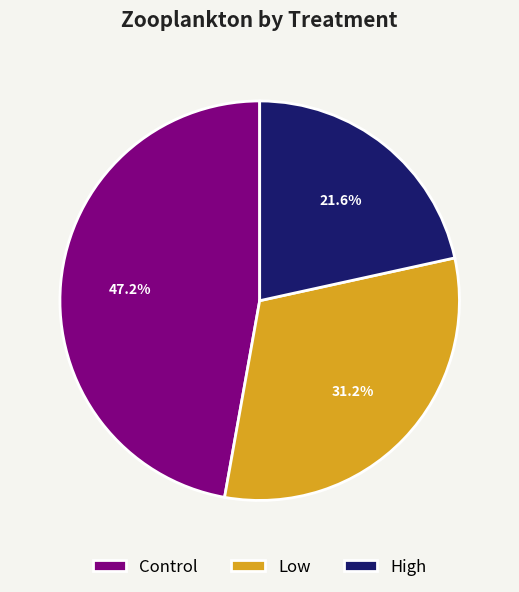

How many segments does this pie chart have?

3